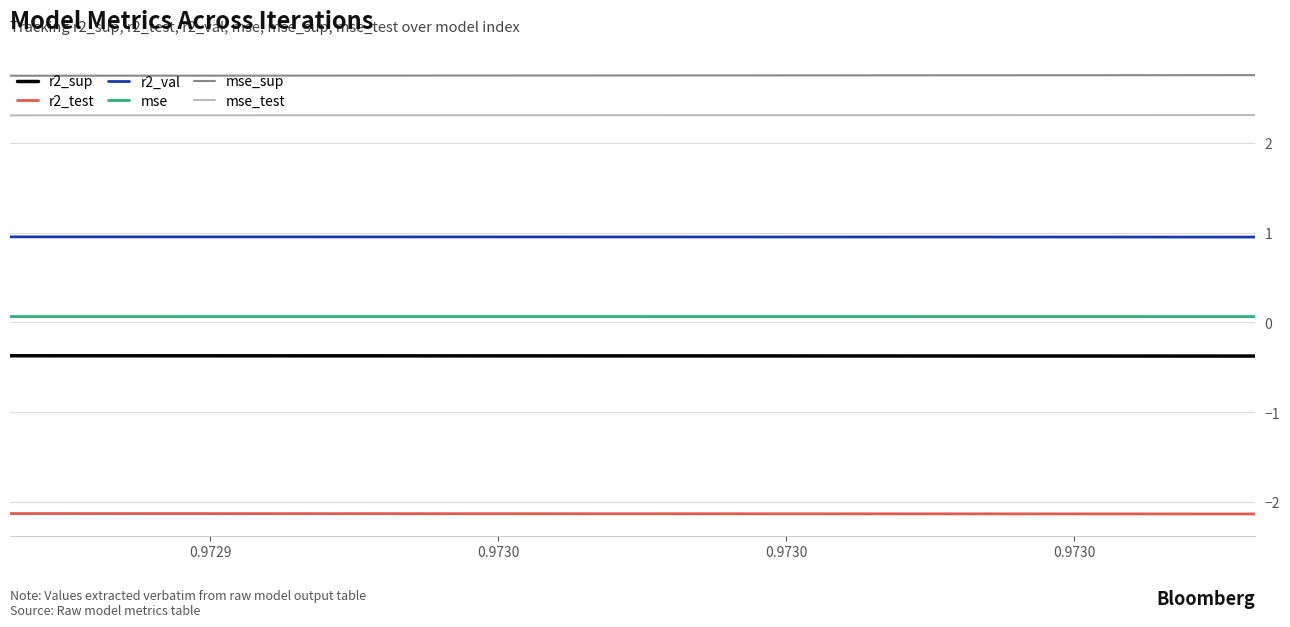

What is the minimum value shown in the chart?

-2.1